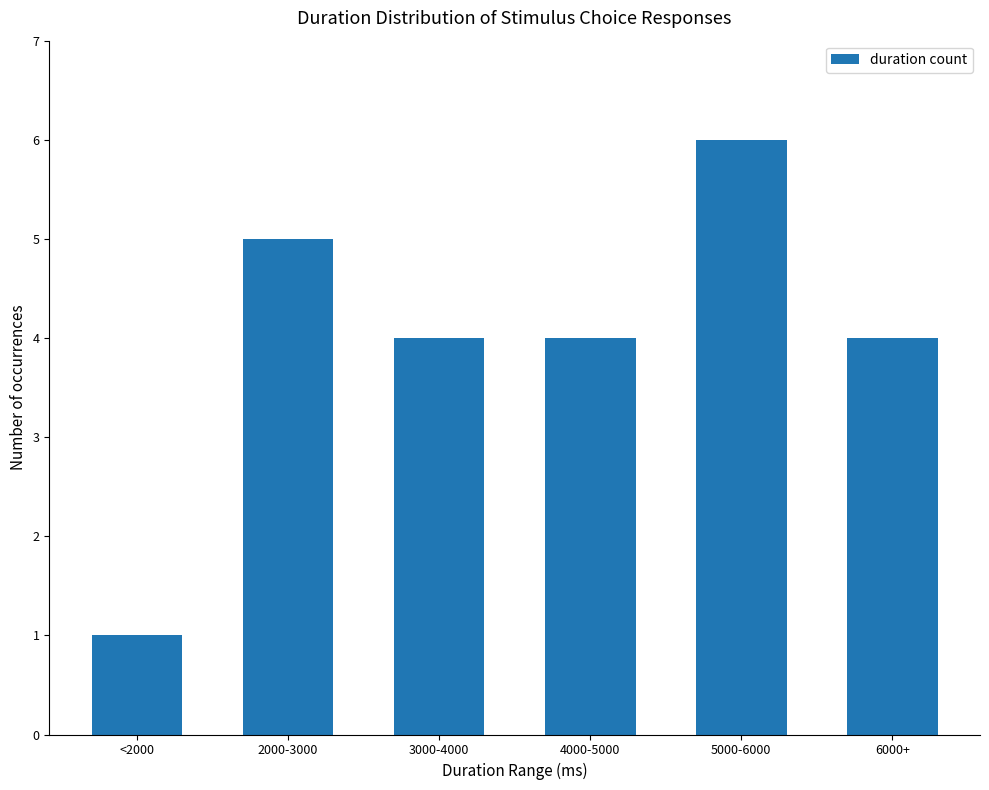

Read the value at 6000+.

4